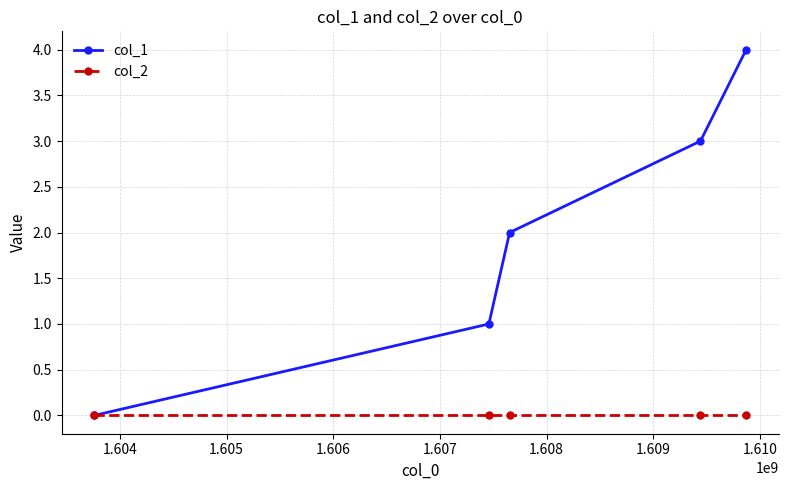

How many data points does each series have?

5